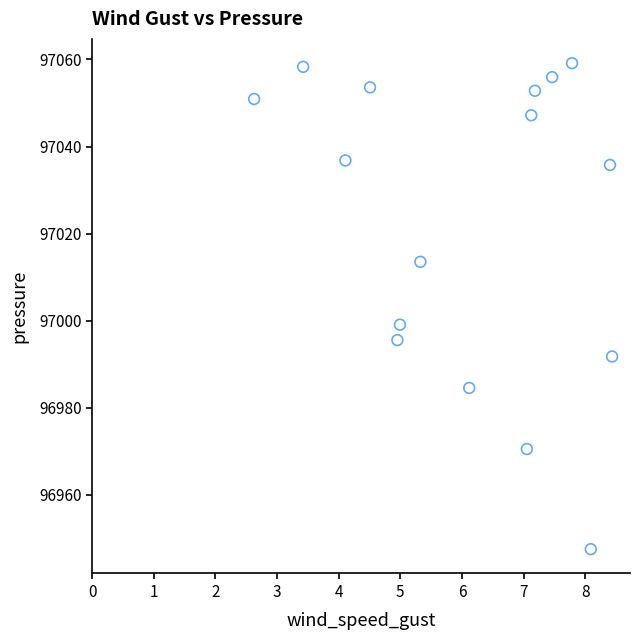

What Y value in the scatter plot is closest to 97003?

96999.1